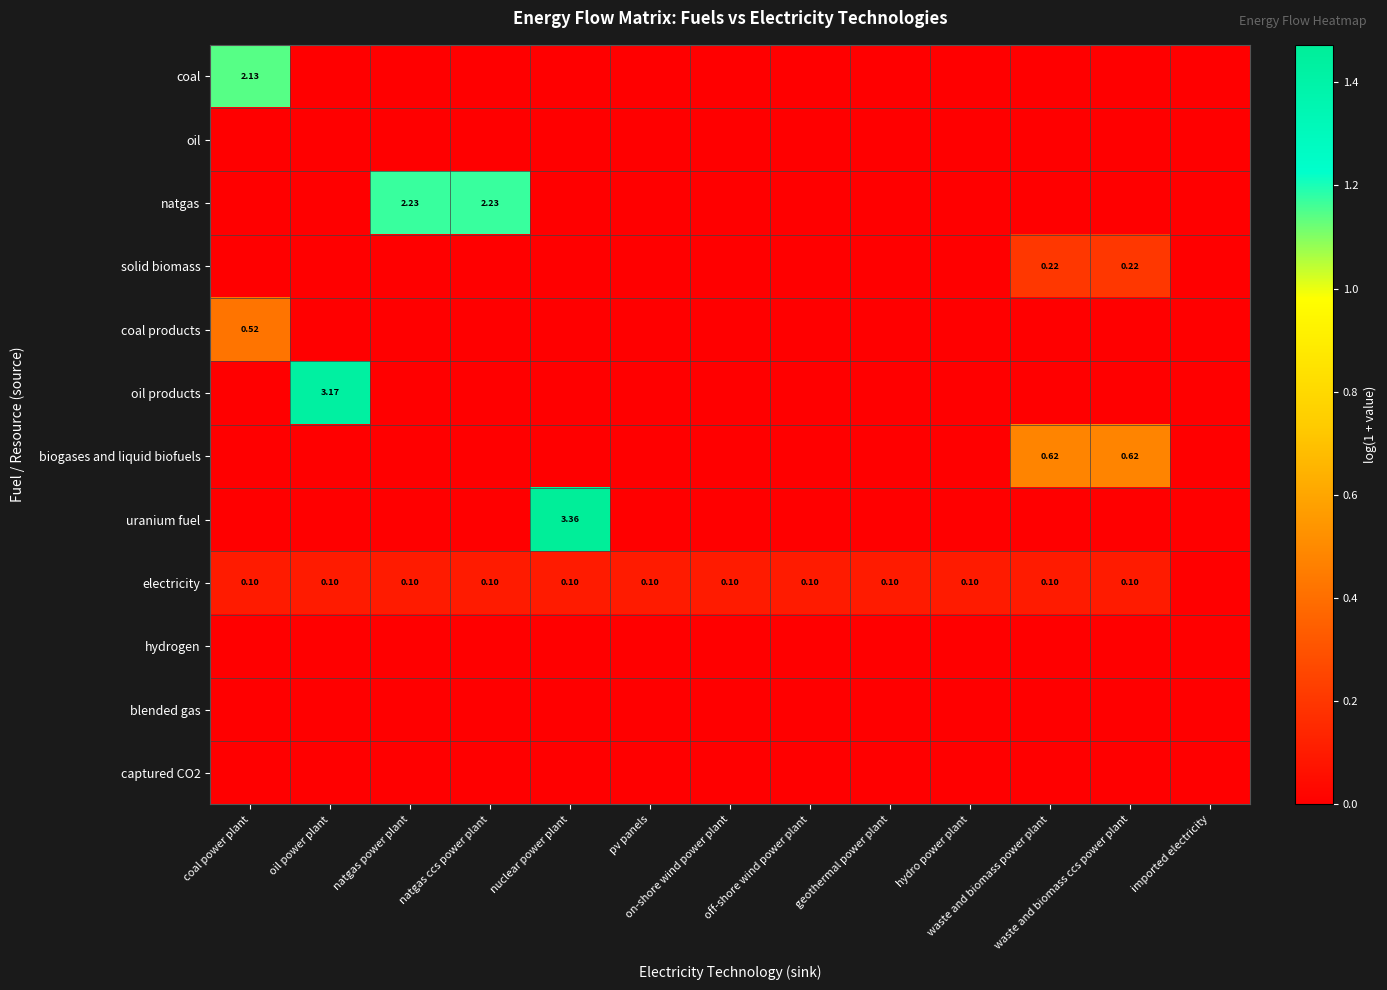

The value of electricity at nuclear power plant is 0.1. True or false?

True